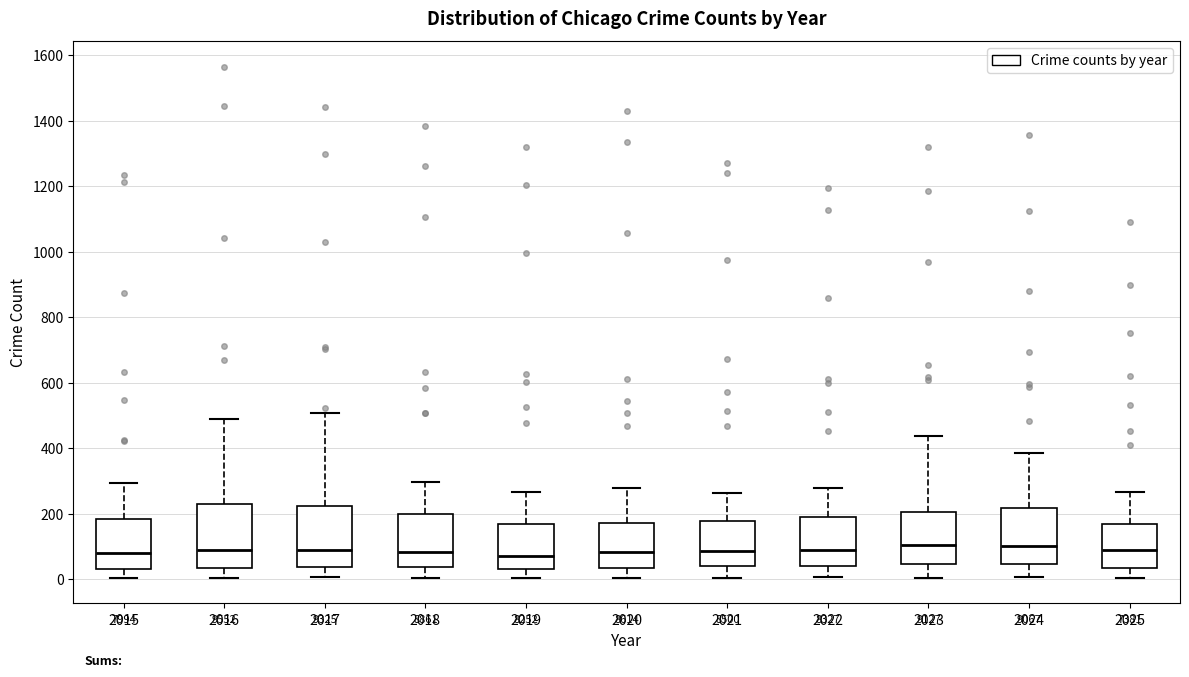

Where does the upper whisker of the box at x = 2024 end on the y-axis? The values are not printed on the chart, so give them approximately, as read against the axis.

380